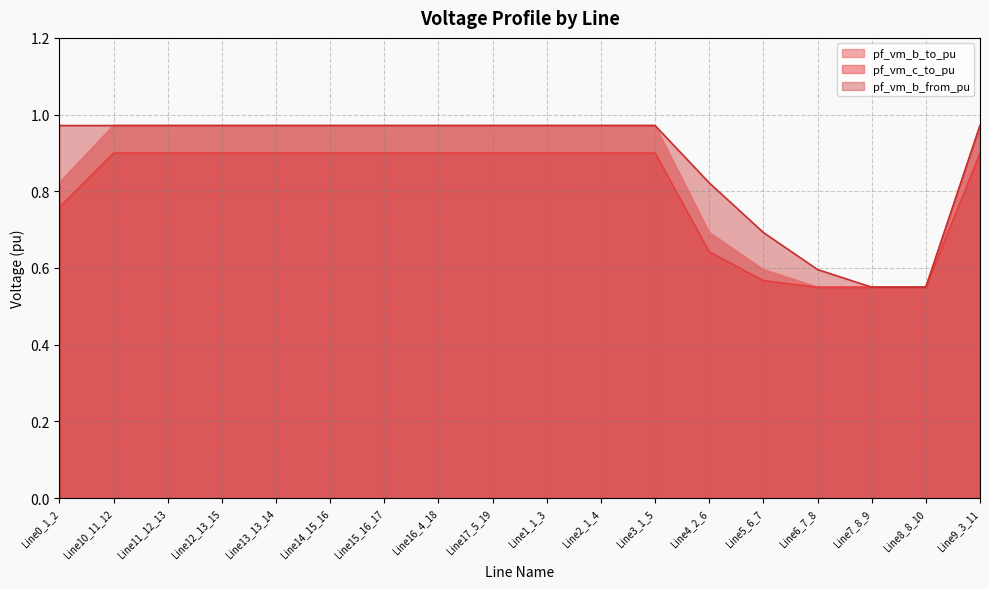

What are all the series names shown in the legend?

pf_vm_b_to_pu, pf_vm_c_to_pu, pf_vm_b_from_pu